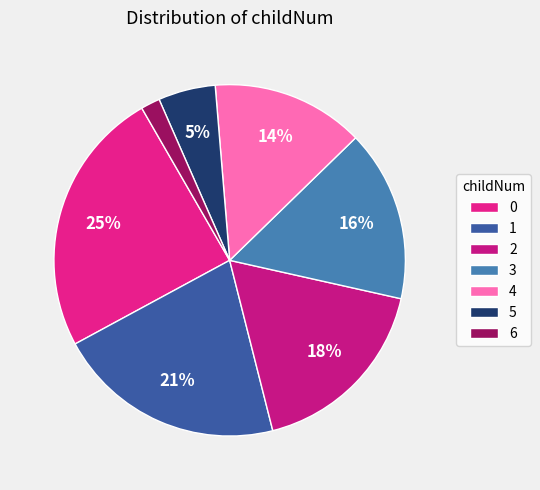

Does 6 account for over 50% of the chart?

No